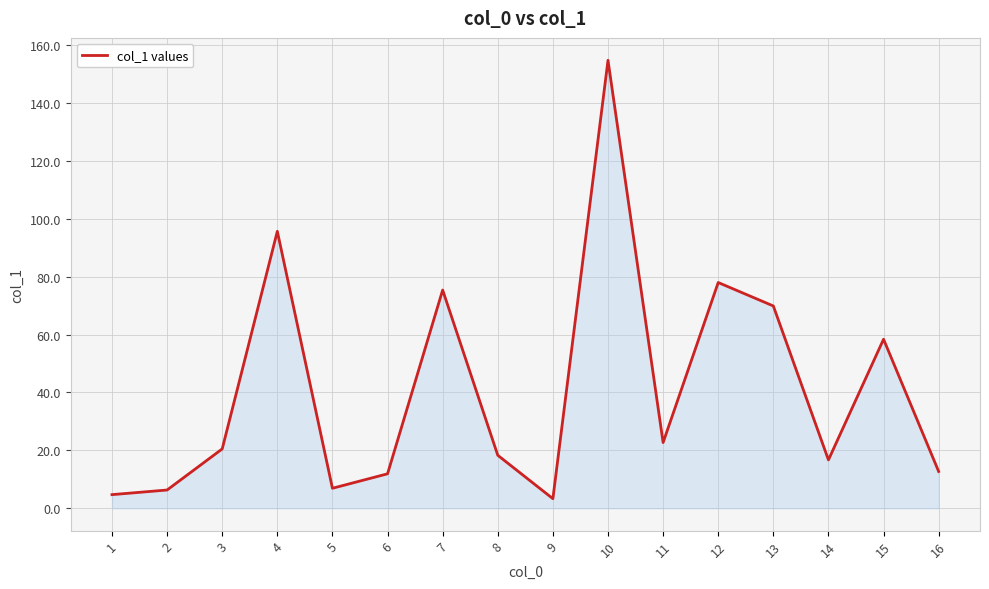

What is the ratio of the value at 16 to the value at 4?

0.1